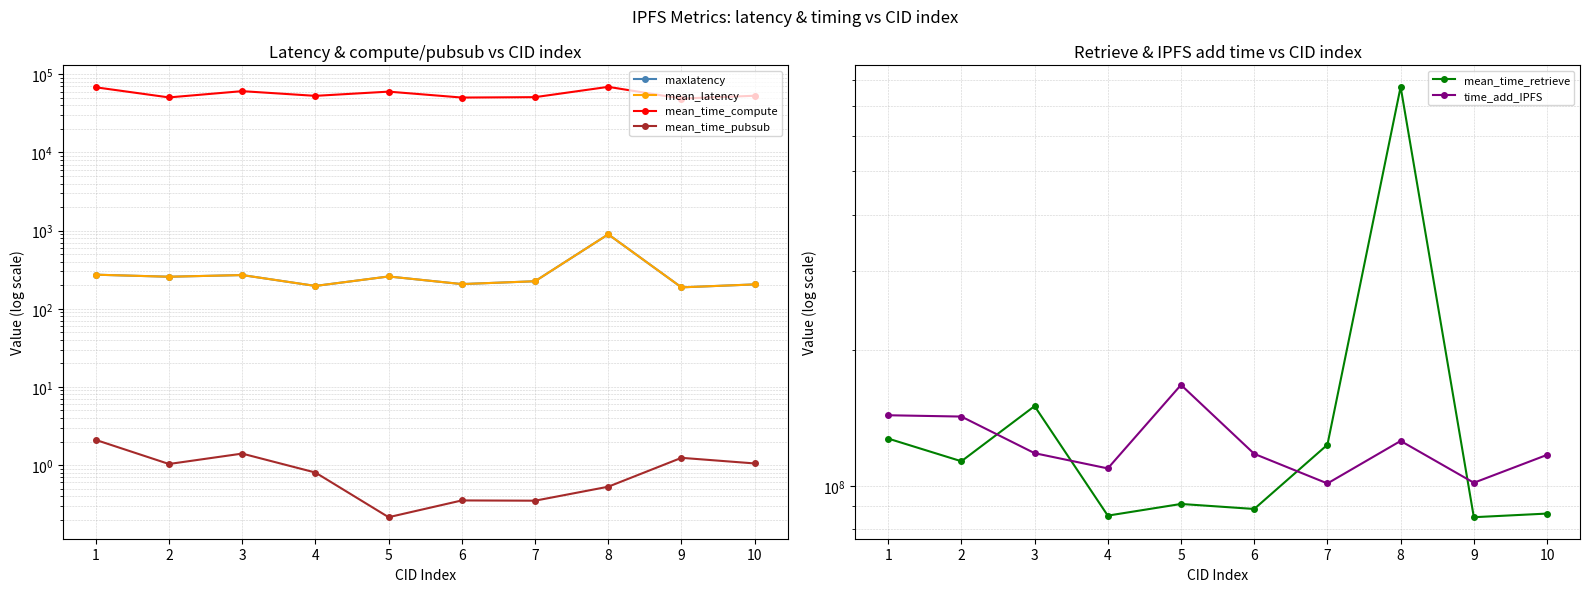

Is it true that maxlatency equals 205.0 at 10?

True